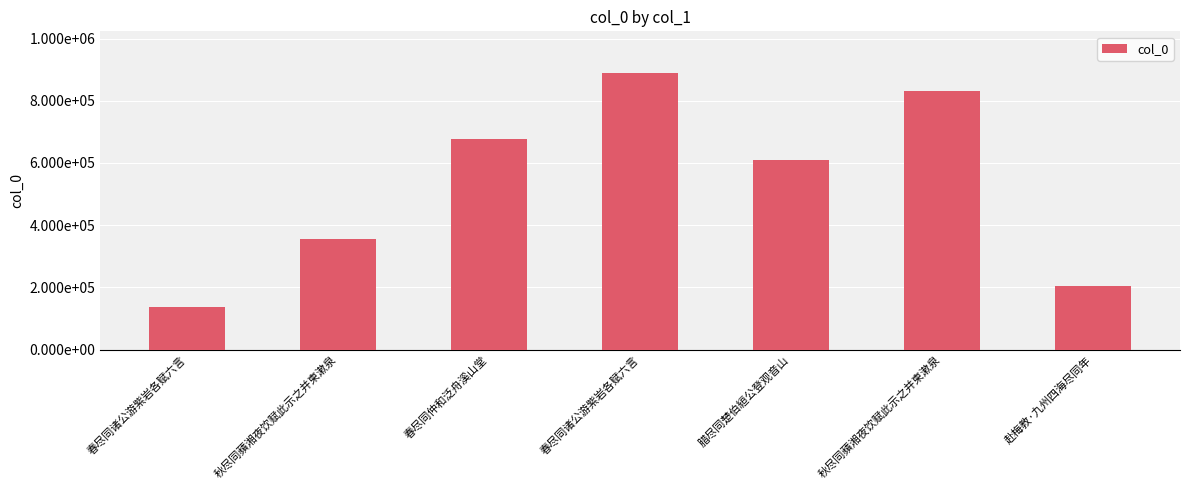

Does the chart contain any negative values?

No